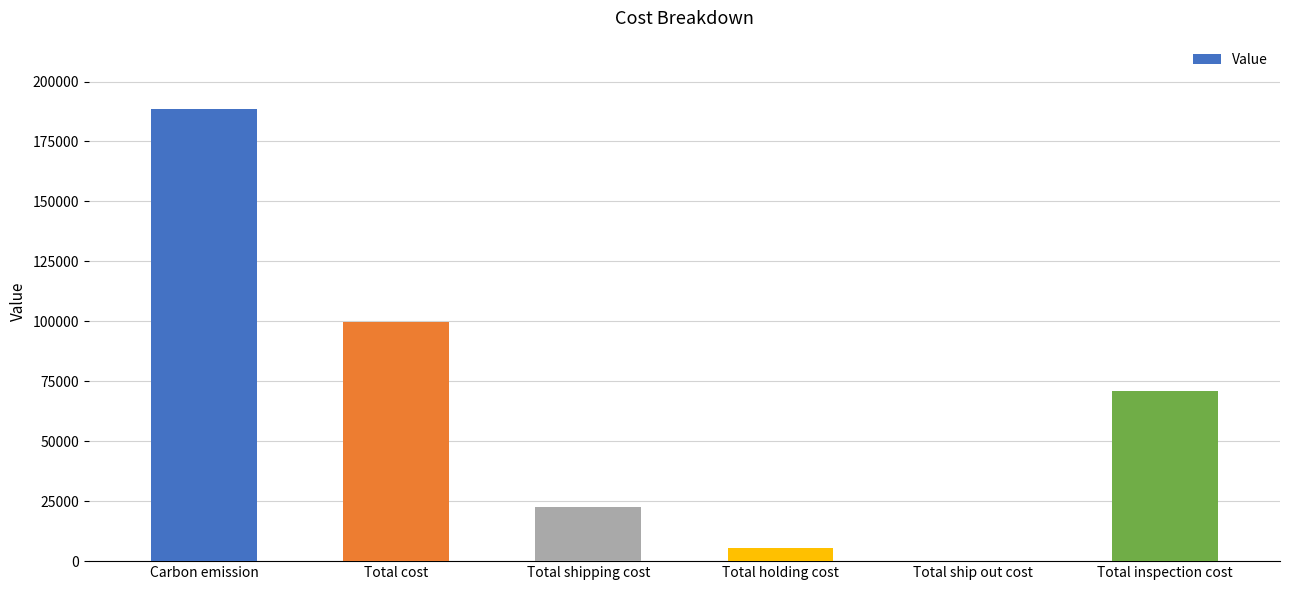

What is the change in value from Total holding cost to Total inspection cost?

+65452.1